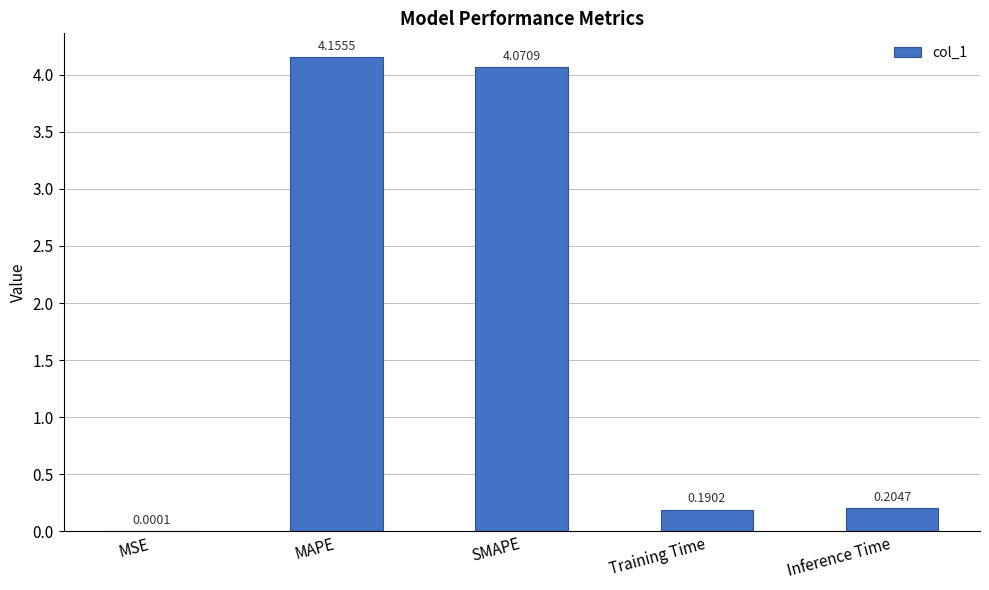

At which label is the value closest to 2?

Inference Time